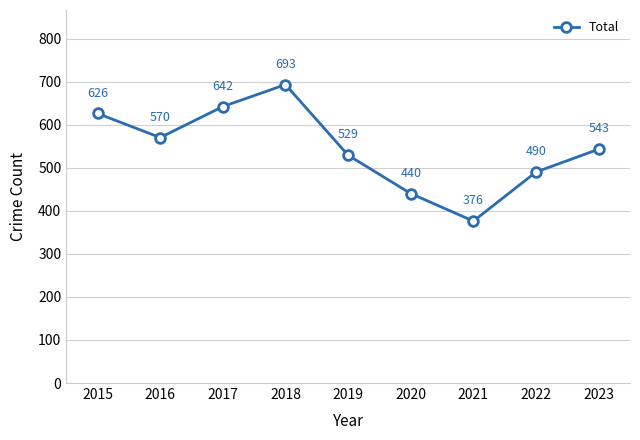

List the labels in order of value, largest first.

2018, 2017, 2015, 2016, 2023, 2019, 2022, 2020, 2021